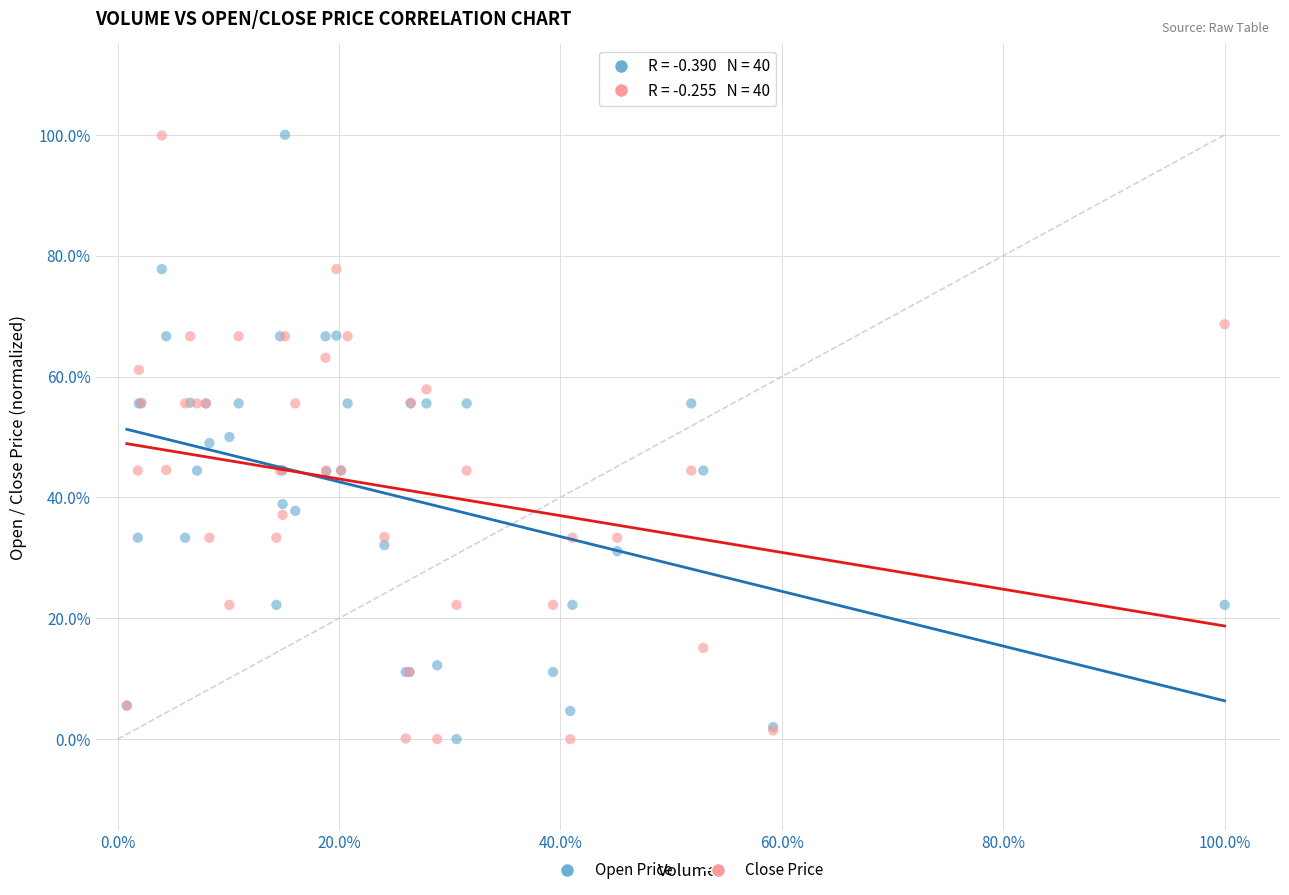

What are all the series names shown in the legend?

Open Price, Close Price